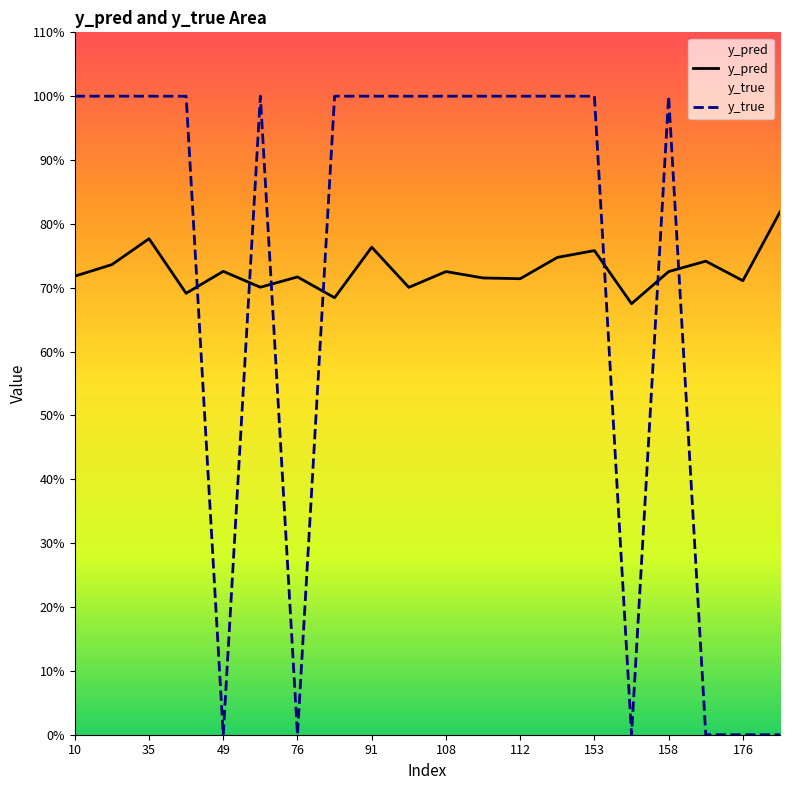

Does the chart have visible grid lines?

No